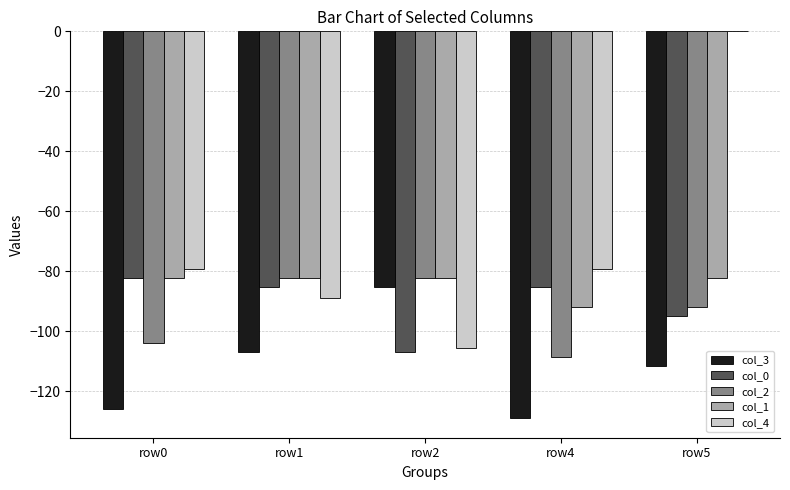

What is the highest value of the col_2 series?

-82.3